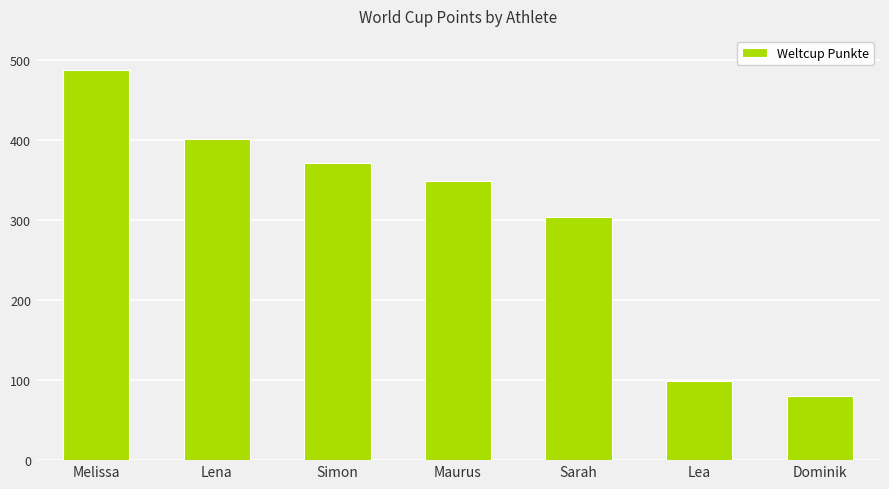

The value at Sarah is 420. True or false?

False